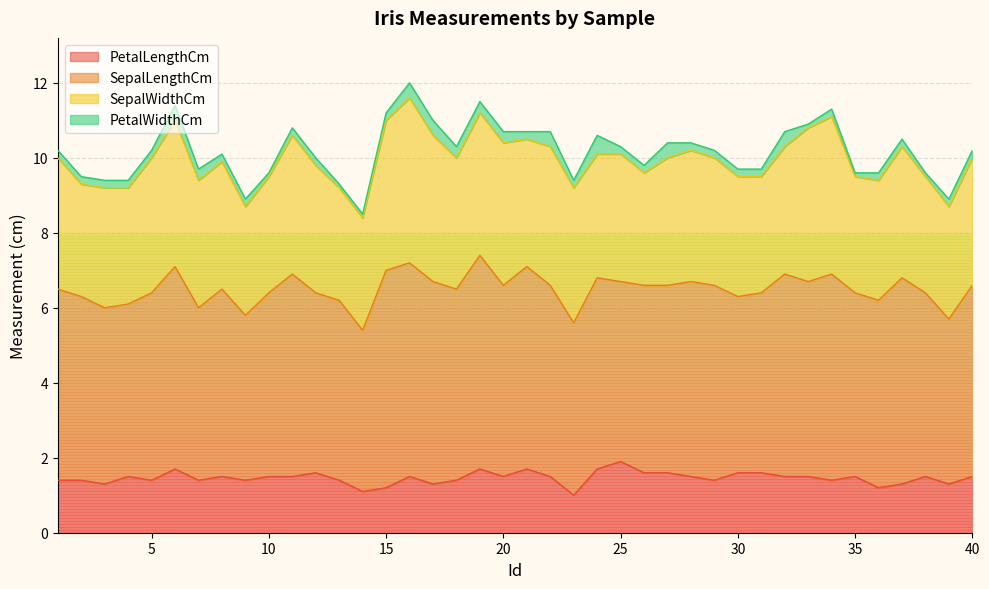

At how many categories does at least one series exceed 1?

40